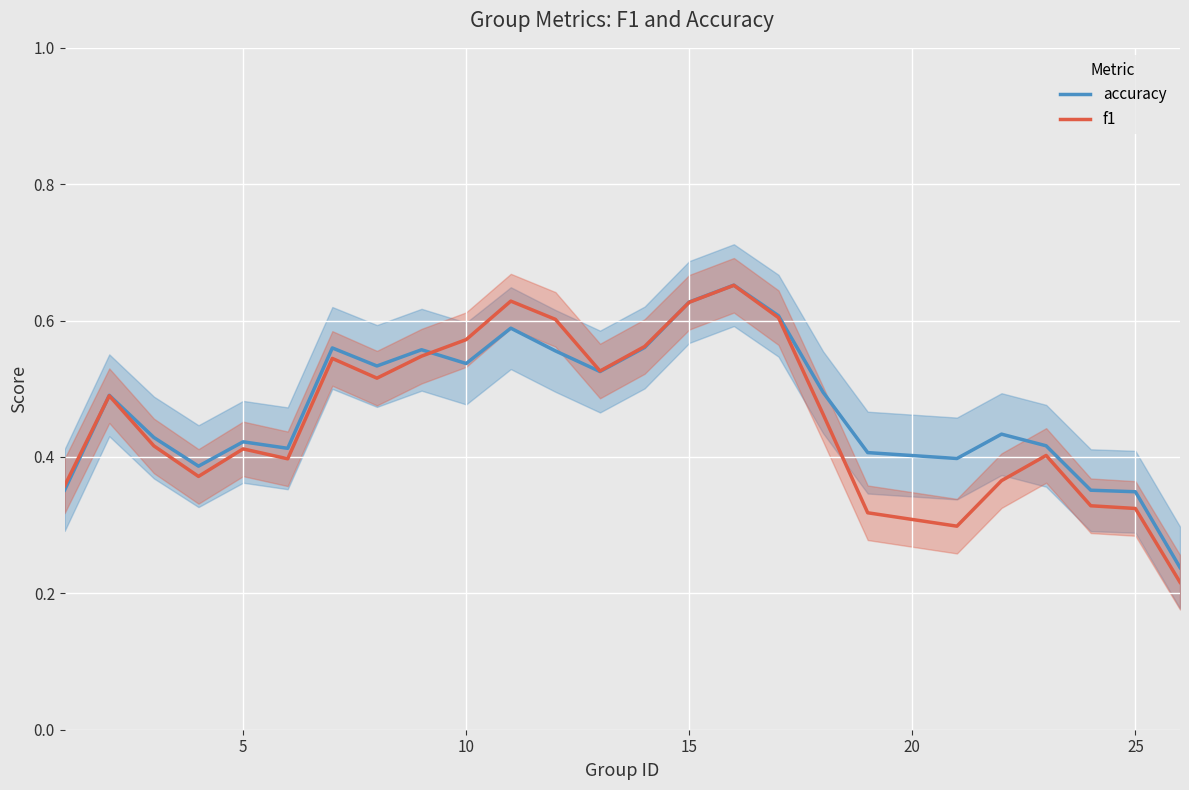

Count the f1 values in the range 0 to 1.

25